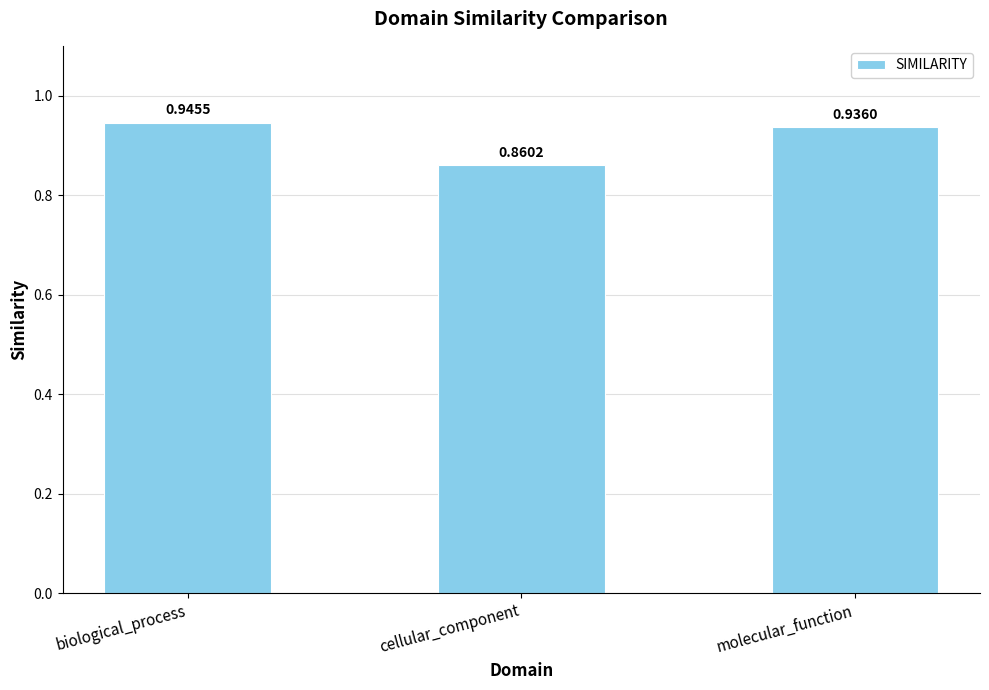

What is the label of the 1st bar from the left?

biological_process